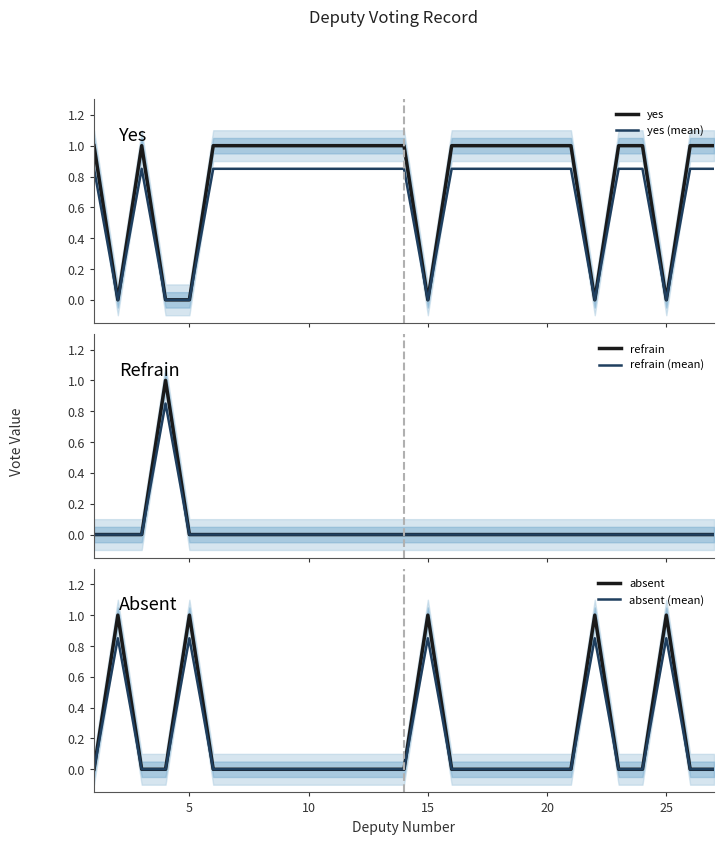

How many distinct data groups are displayed?

6